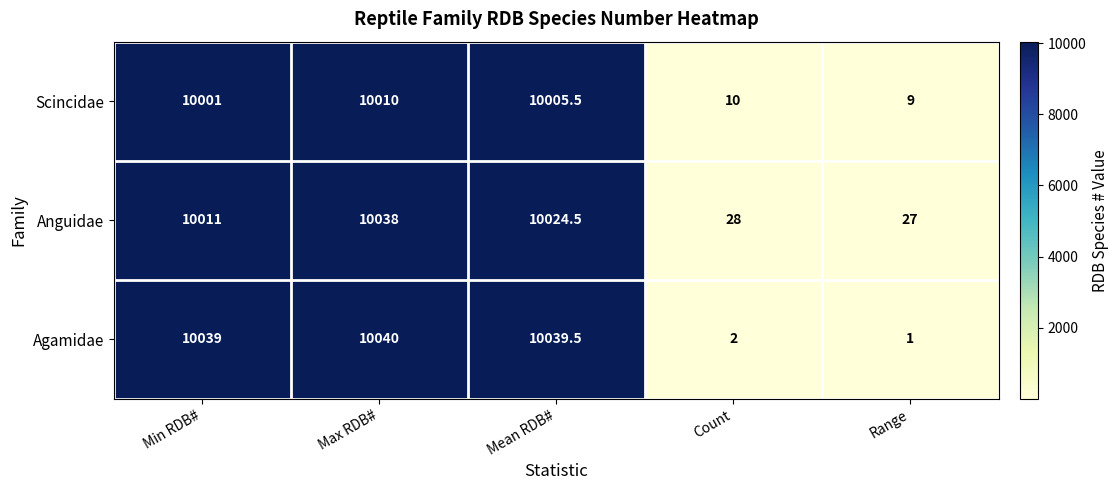

What is the average value of the Anguidae series?

6025.7